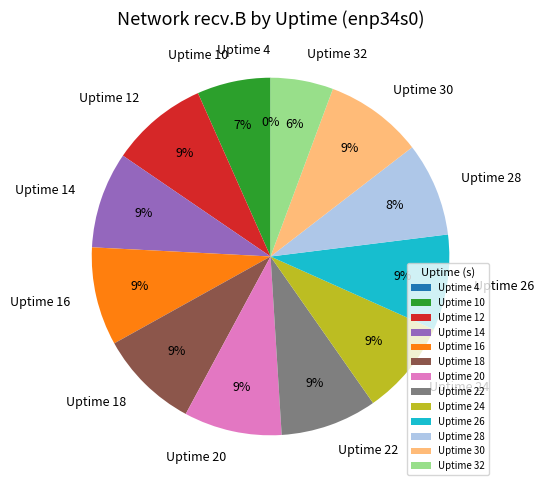

Combined, do Uptime 16 and Uptime 28 account for over 50%?

No